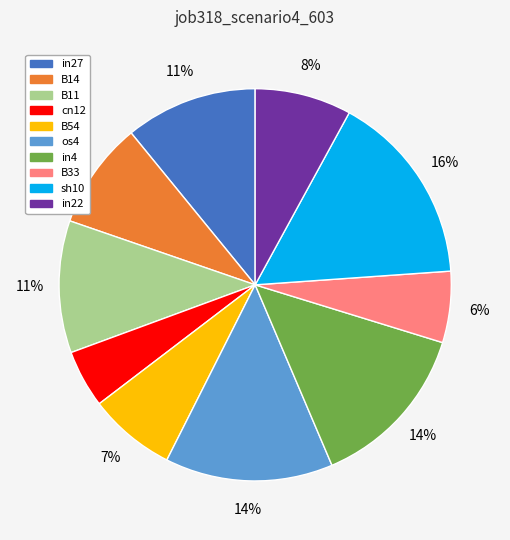

To the nearest percent, what is the difference between the largest and smallest slice percentages?

11%